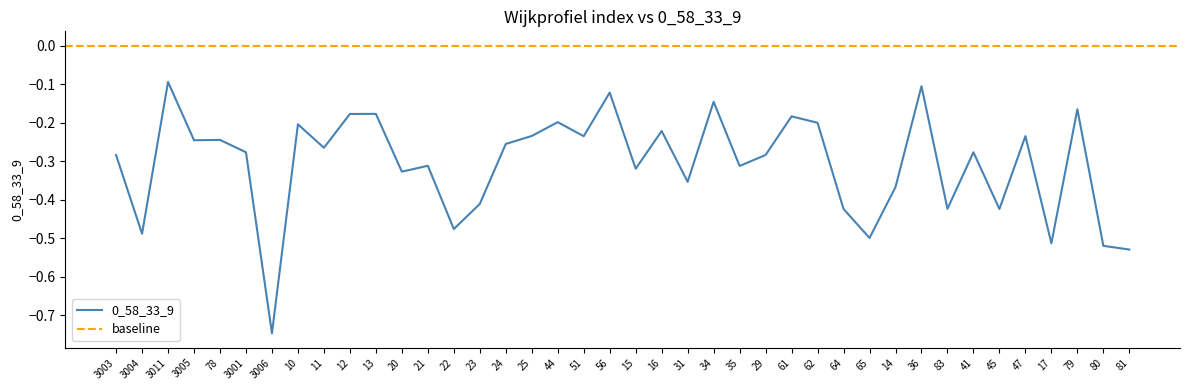

Rank the categories by value from lowest to highest.

3006, 81, 80, 17, 65, 3004, 22, 45, 64, 83, 23, 14, 31, 20, 15, 35, 21, 3003, 29, 3001, 41, 11, 24, 3005, 78, 51, 47, 25, 16, 10, 62, 44, 61, 12, 13, 79, 34, 56, 36, 3011